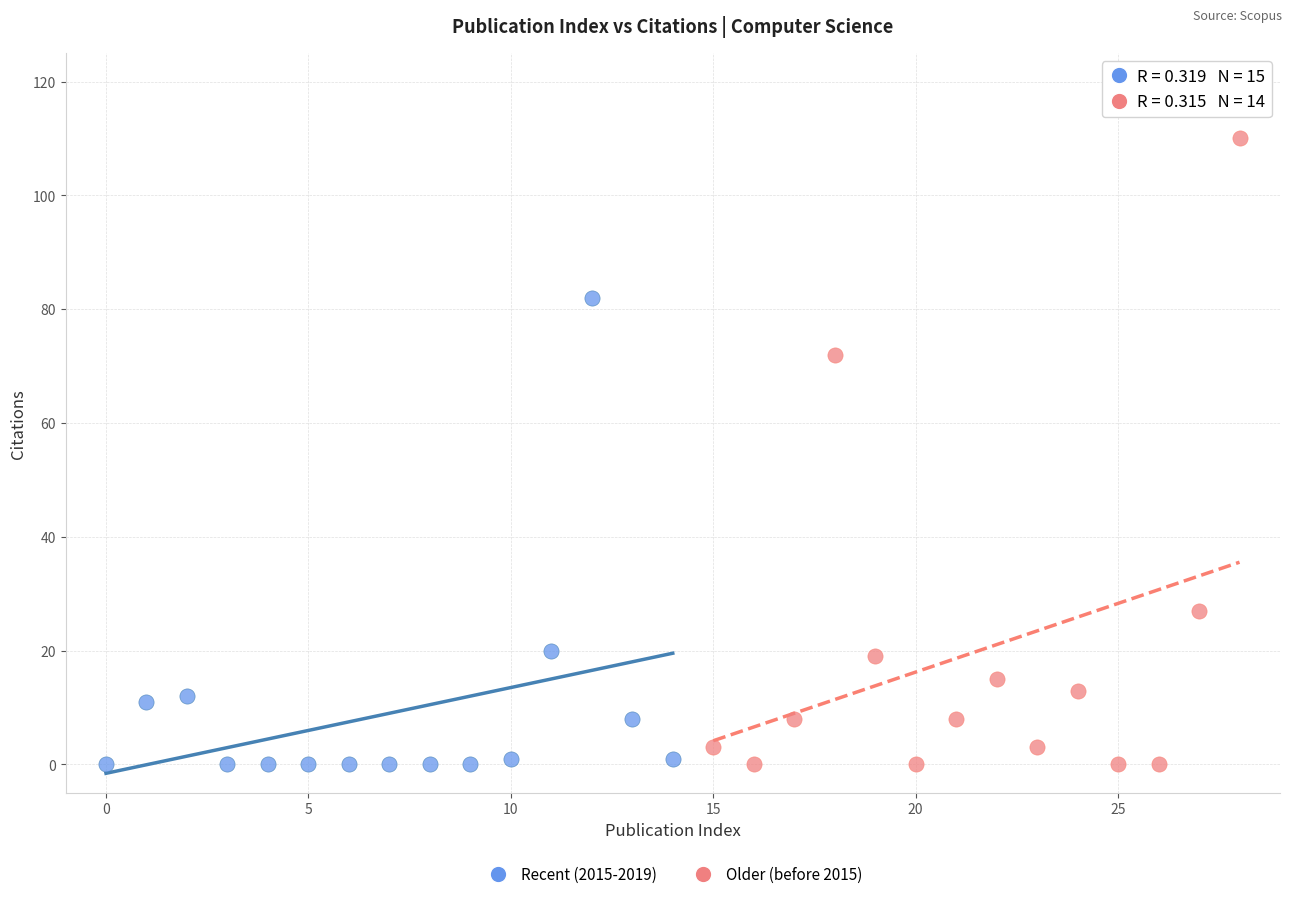

Which series has the largest Y range (max minus min)?

Older (before 2015)